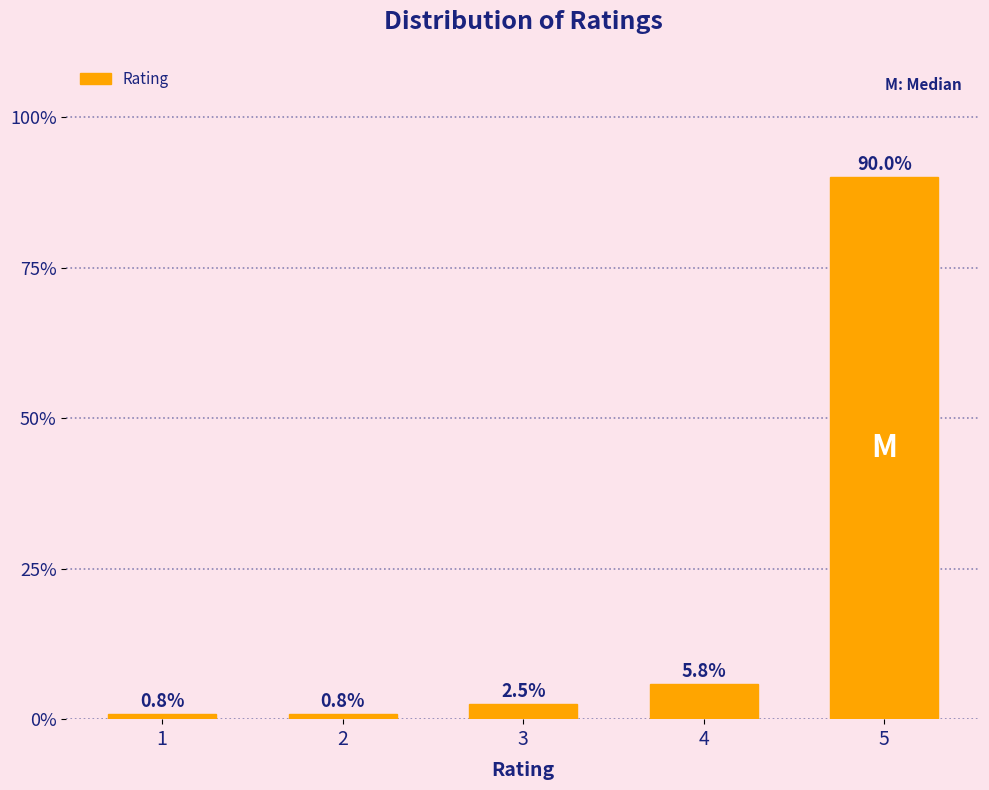

Reading left to right, list all the values displayed in this chart.

0.8	0.8	2.5	5.8	90.0